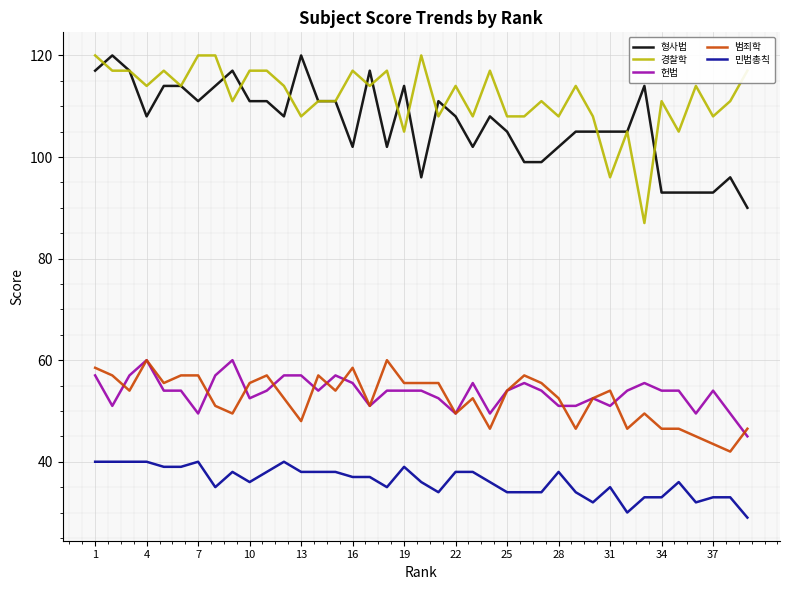

Which series has the largest total across all categories?

경찰학